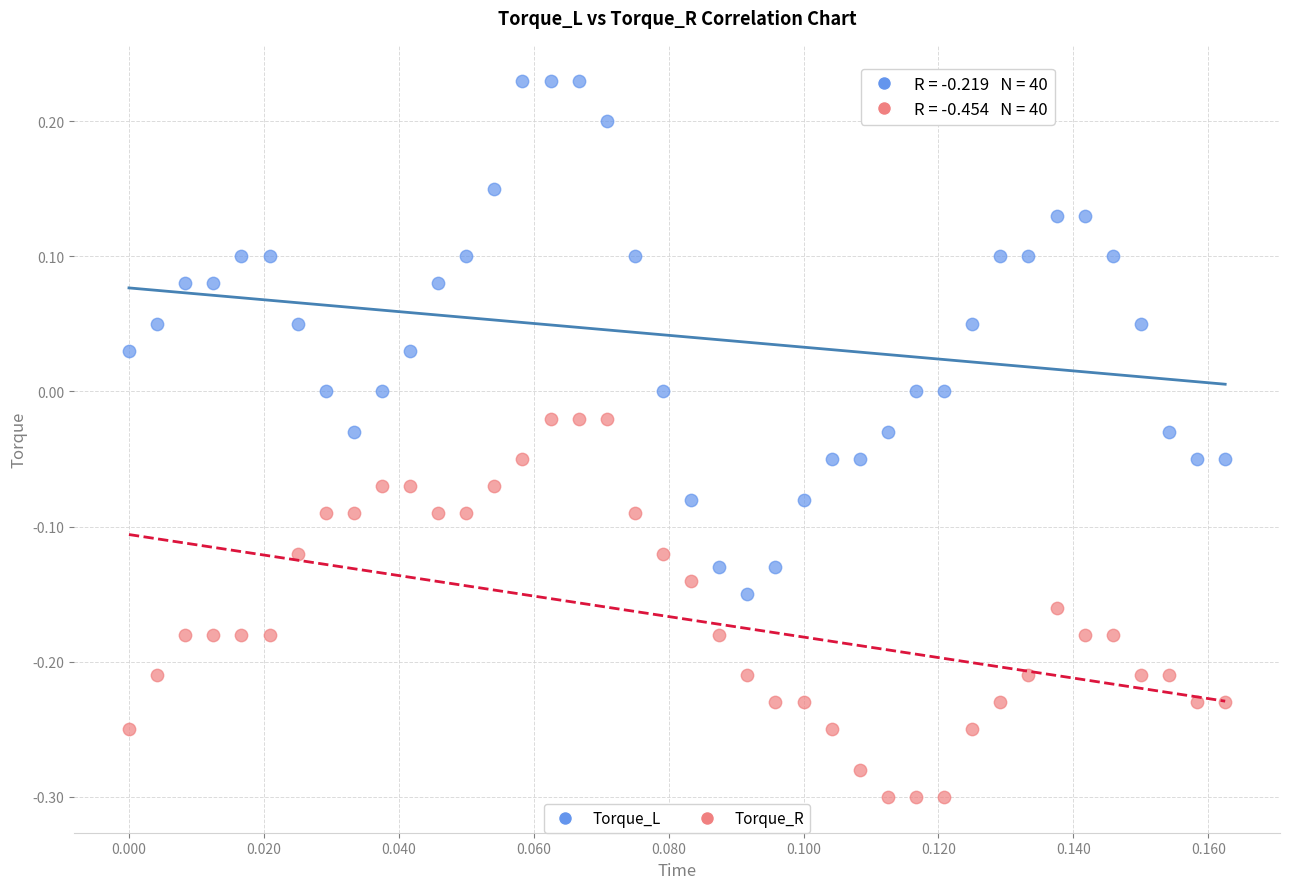

Which series reaches the maximum Y coordinate?

Torque_L